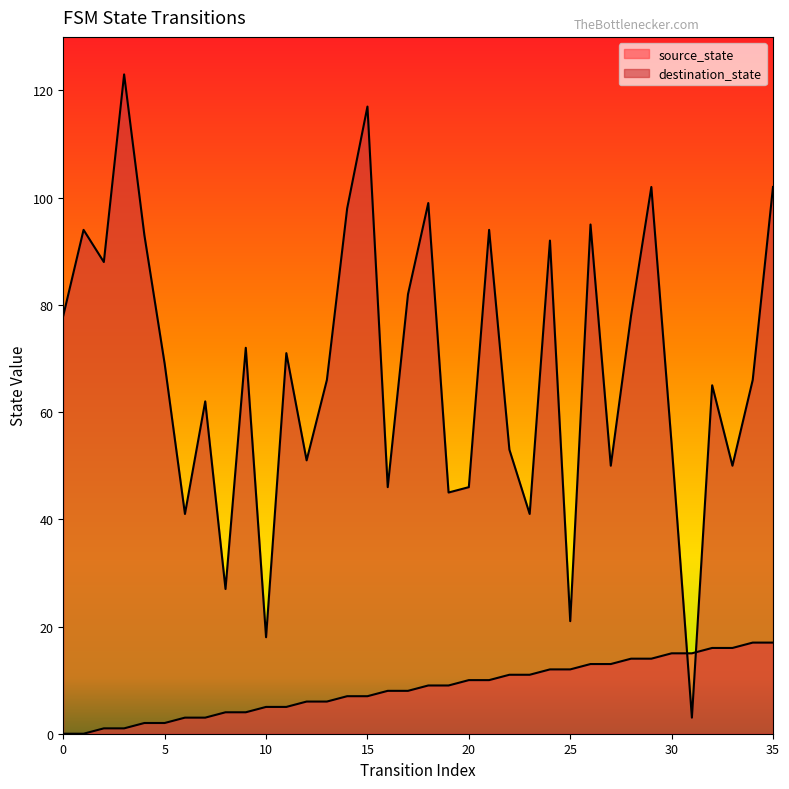

Does the chart have visible grid lines?

No